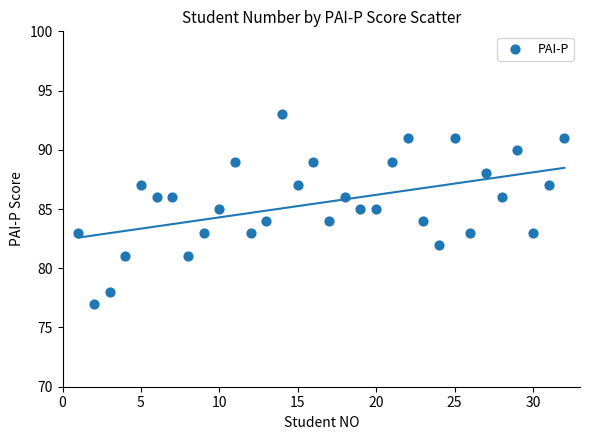

What is the range of Y values (max minus min)?

16